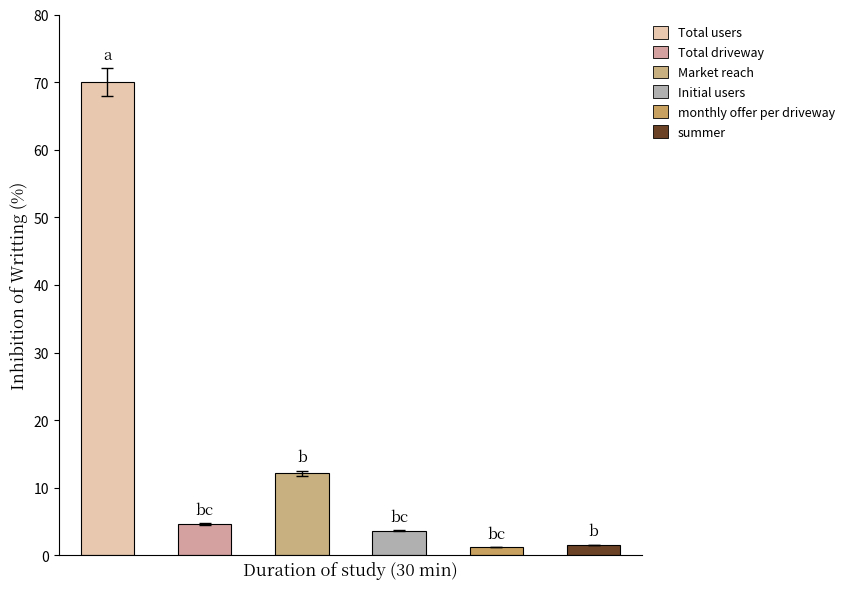

Does the chart contain stacked bars?

No